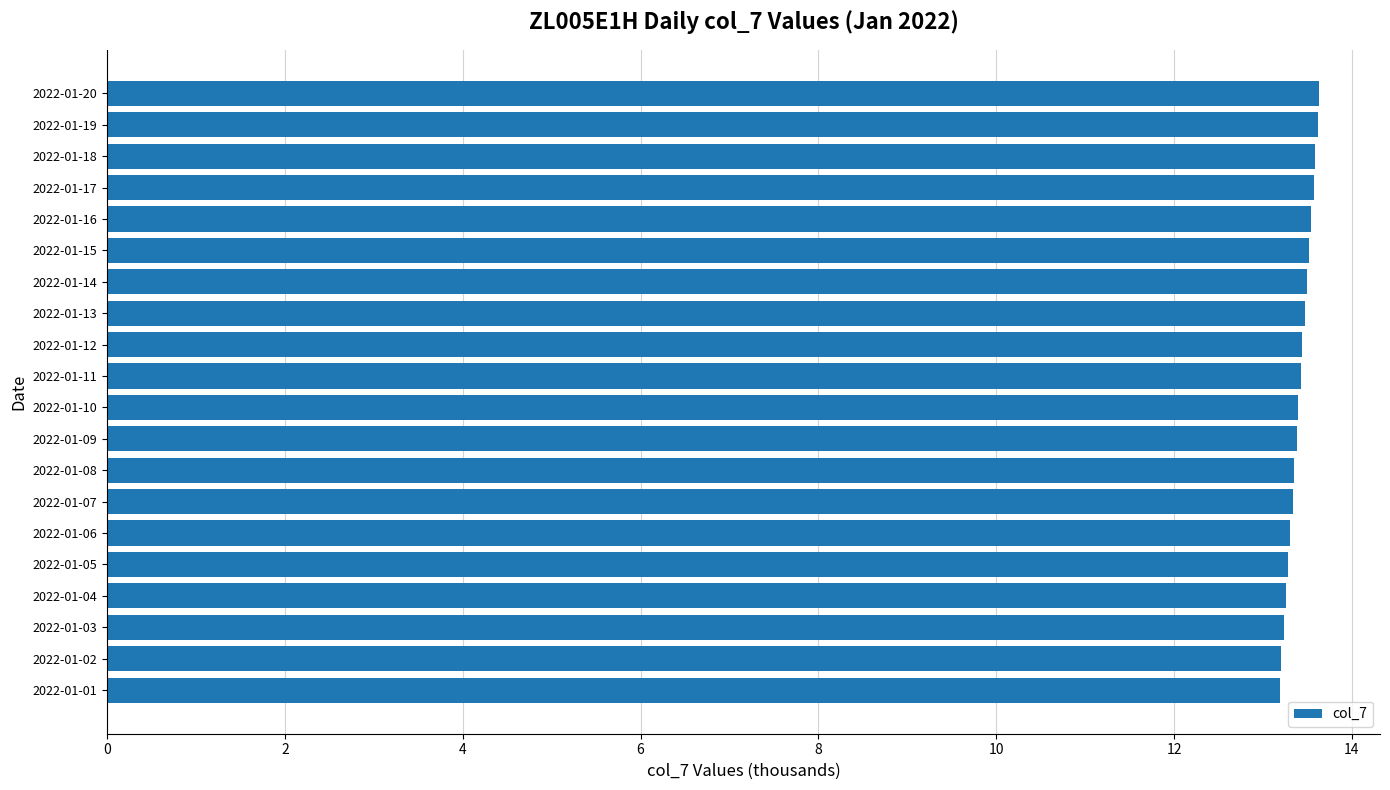

What is the minimum value shown in the chart?

13.2